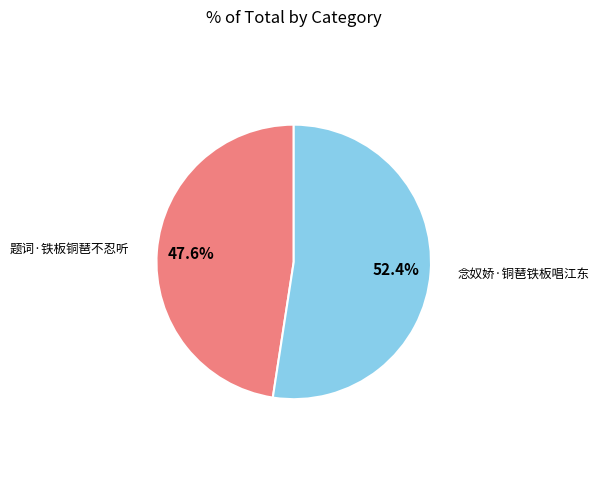

How many segments does this pie chart have?

2